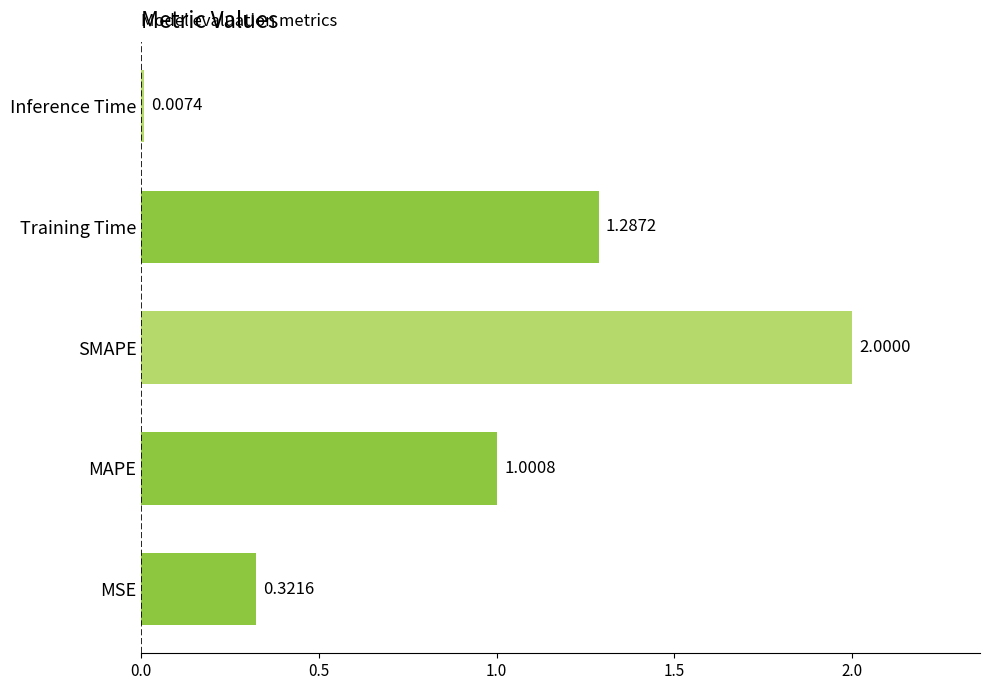

What is the difference between the maximum and minimum values?

2.0